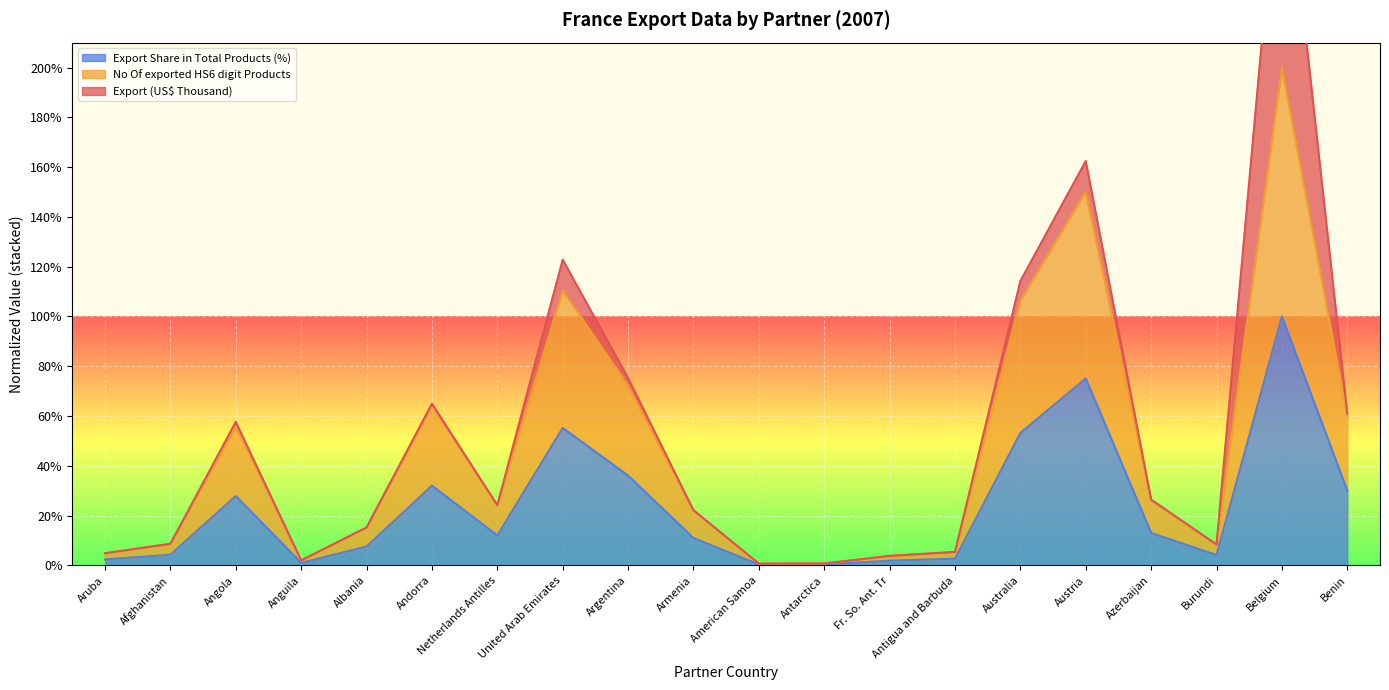

The No Of exported HS6 digit Products series shows 1.4 at Australia. True or false?

False